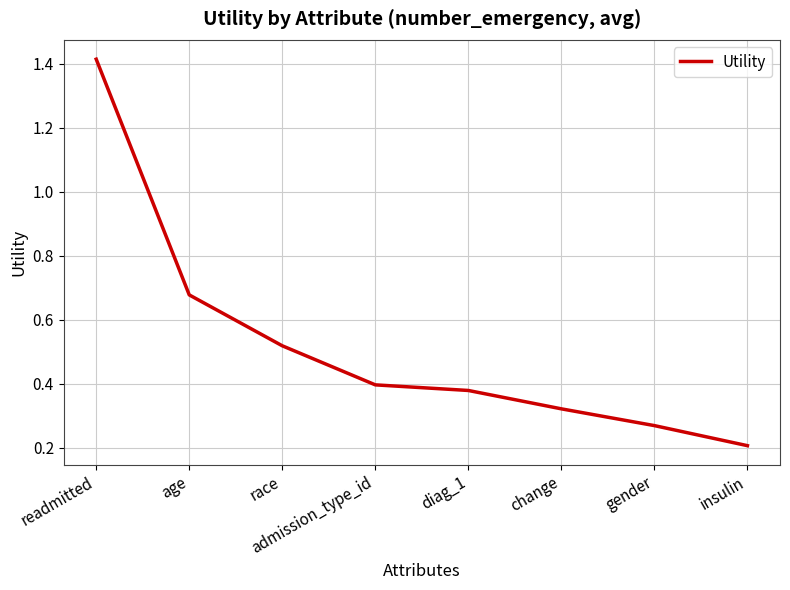

How many distinct data groups are displayed?

1